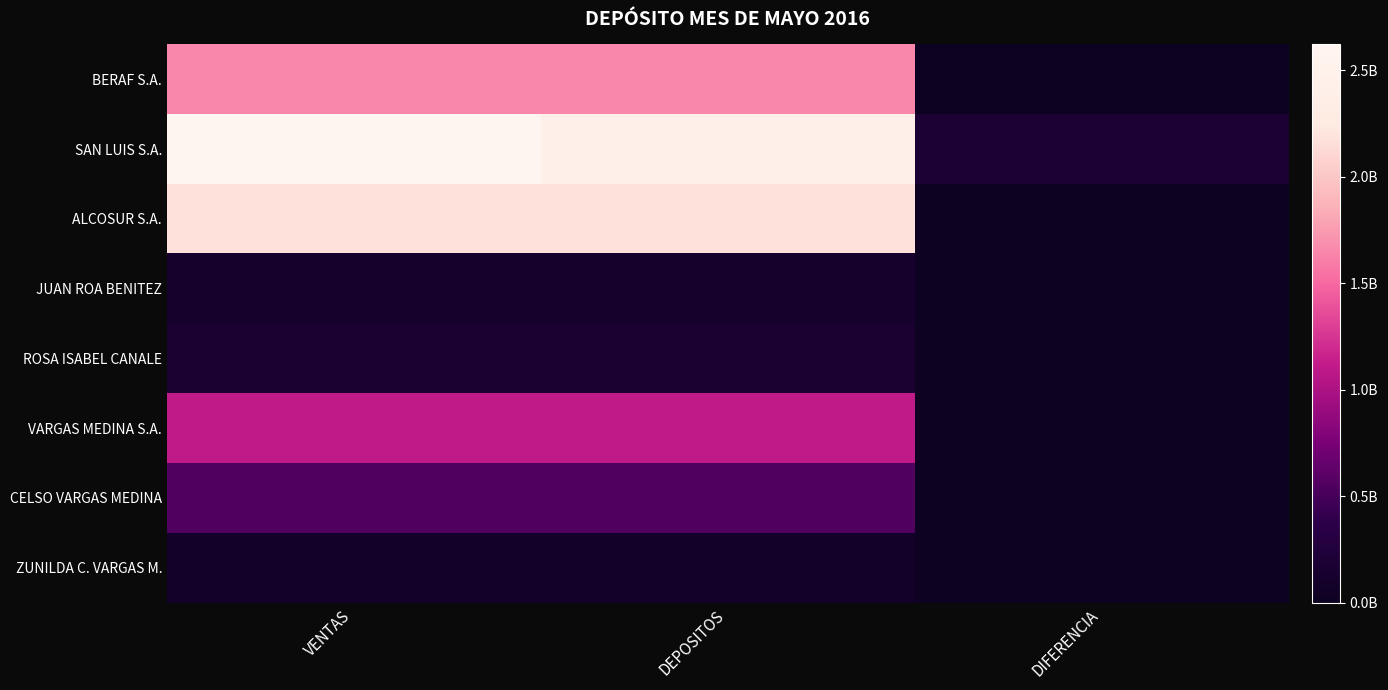

How many data points does each series have?

3